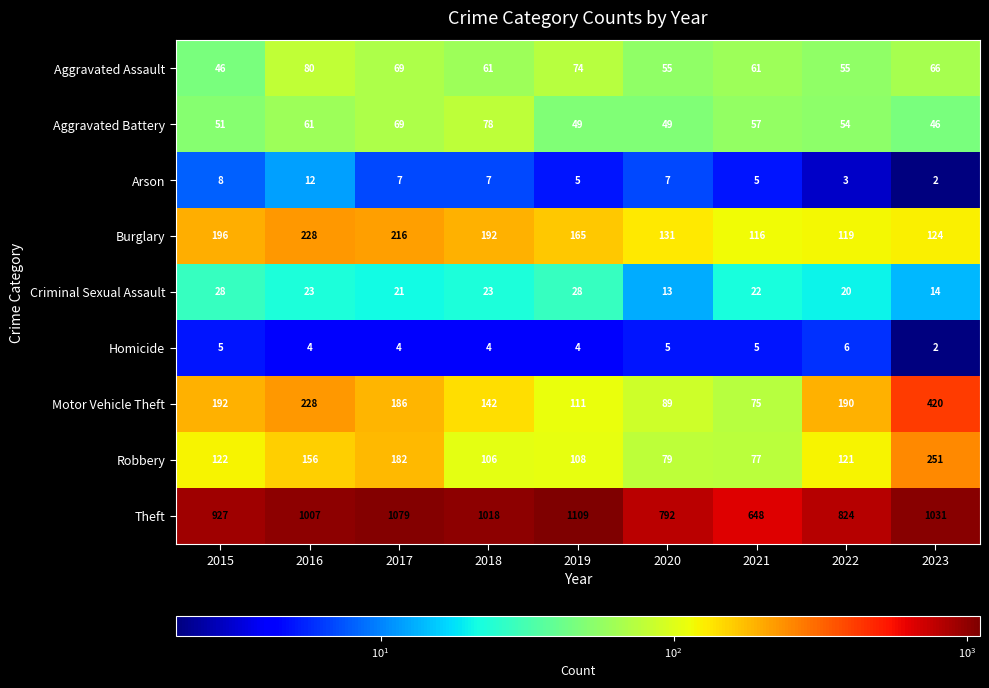

Where does the Criminal Sexual Assault series first go above 22?

2015